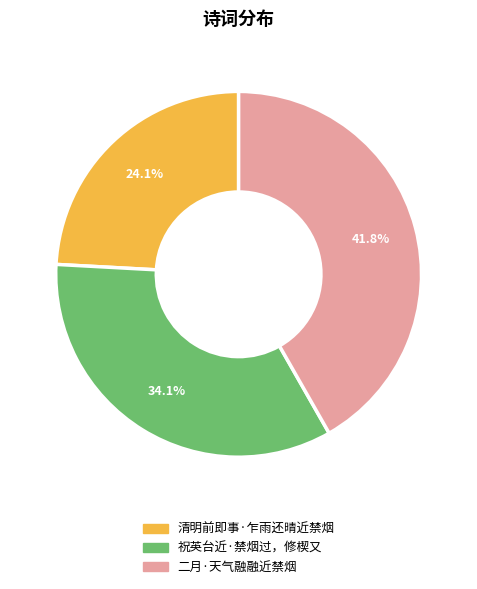

Which category has the biggest portion of the pie?

二月·天气融融近禁烟